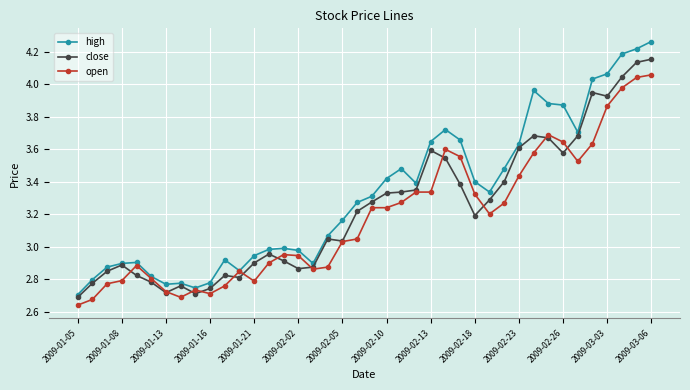

Which series has the widest spread of values?

high